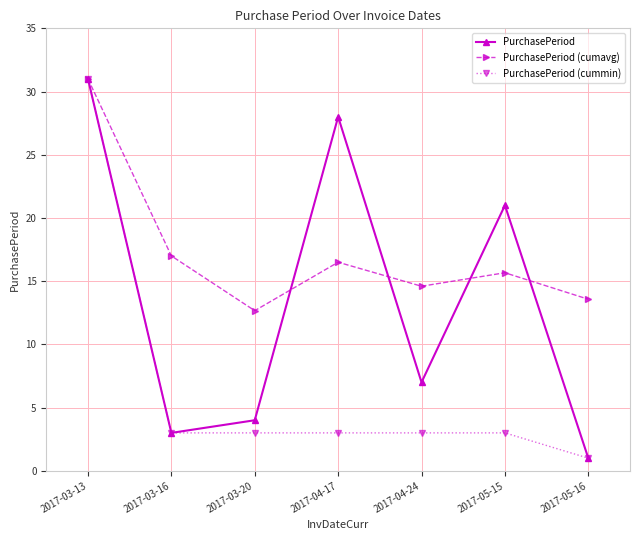

What is the sum of the PurchasePeriod (cumavg) values at 2017-03-13 and 2017-03-20?

43.7